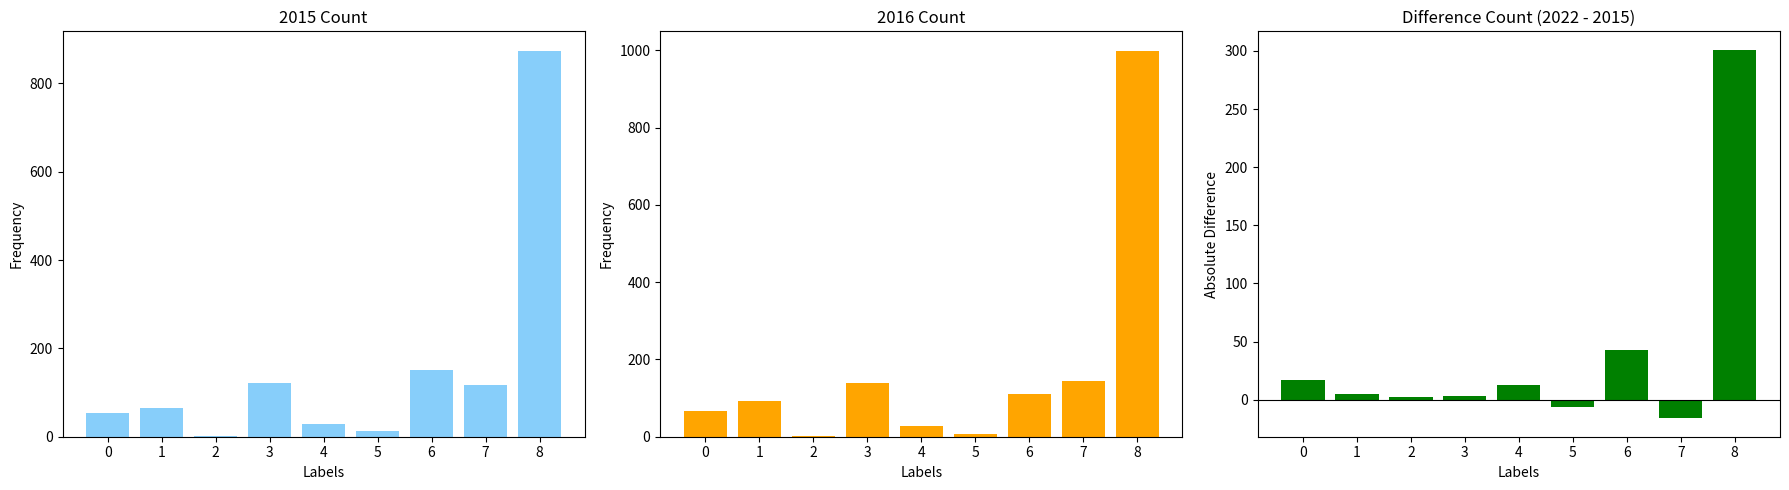

What is the difference between the second highest and minimum values?

59